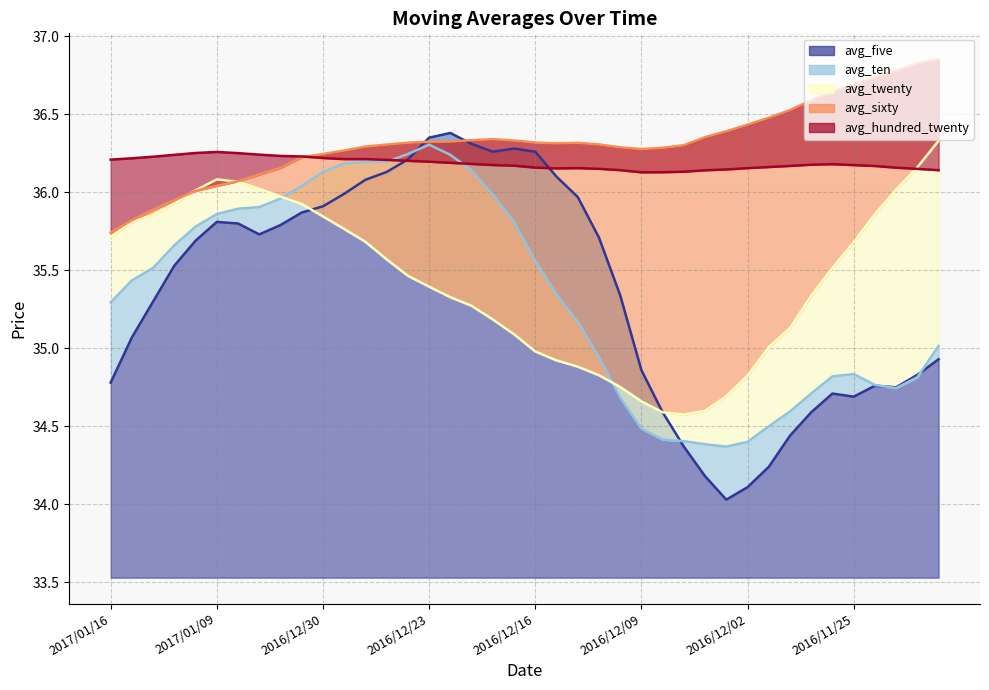

What is the difference between the second highest and minimum values in the avg_five series?

2.3